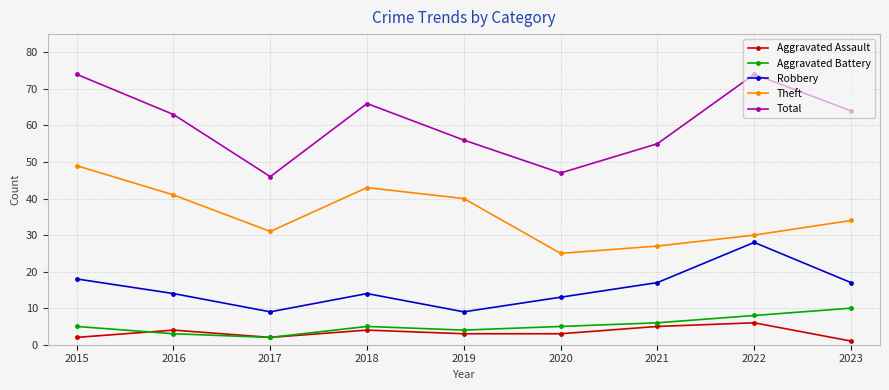

At which label is Robbery closest to 18?

2015